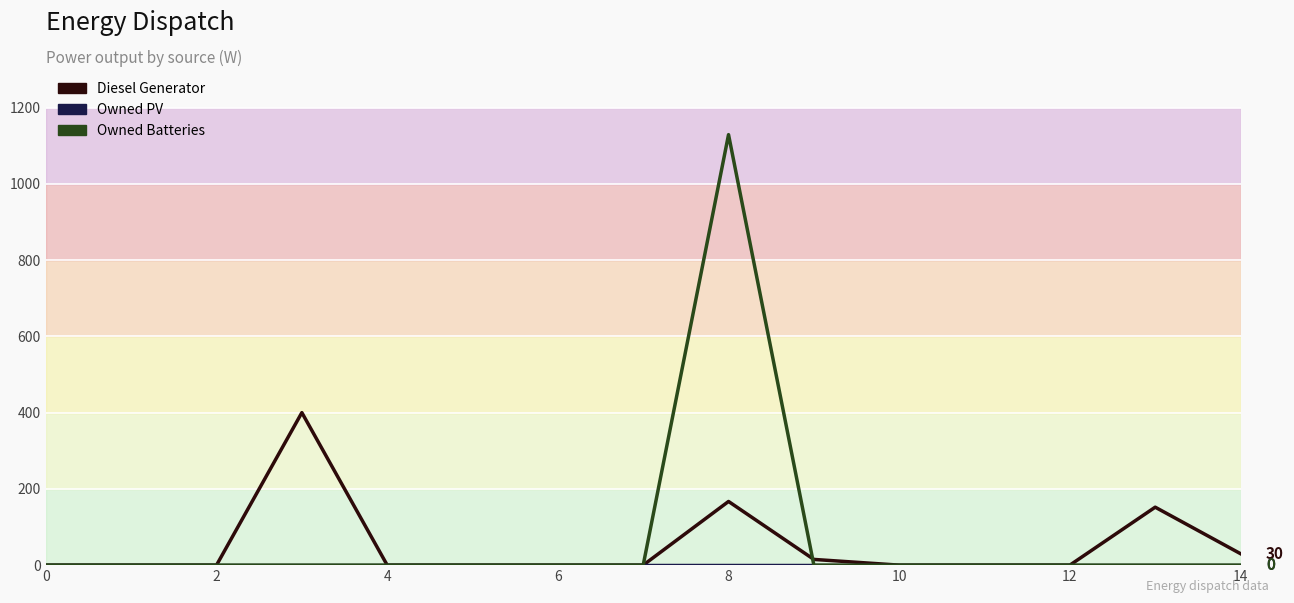

What is the total value across all series at 9?

15